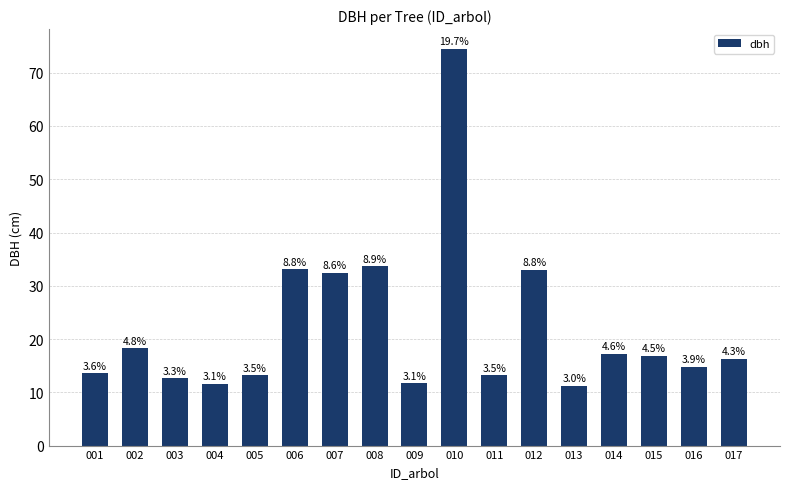

Are the bars horizontal?

No